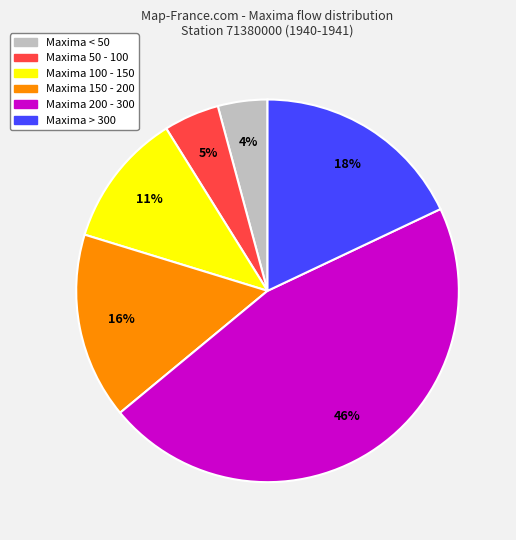

To the nearest percent, what is the average slice percentage?

17%